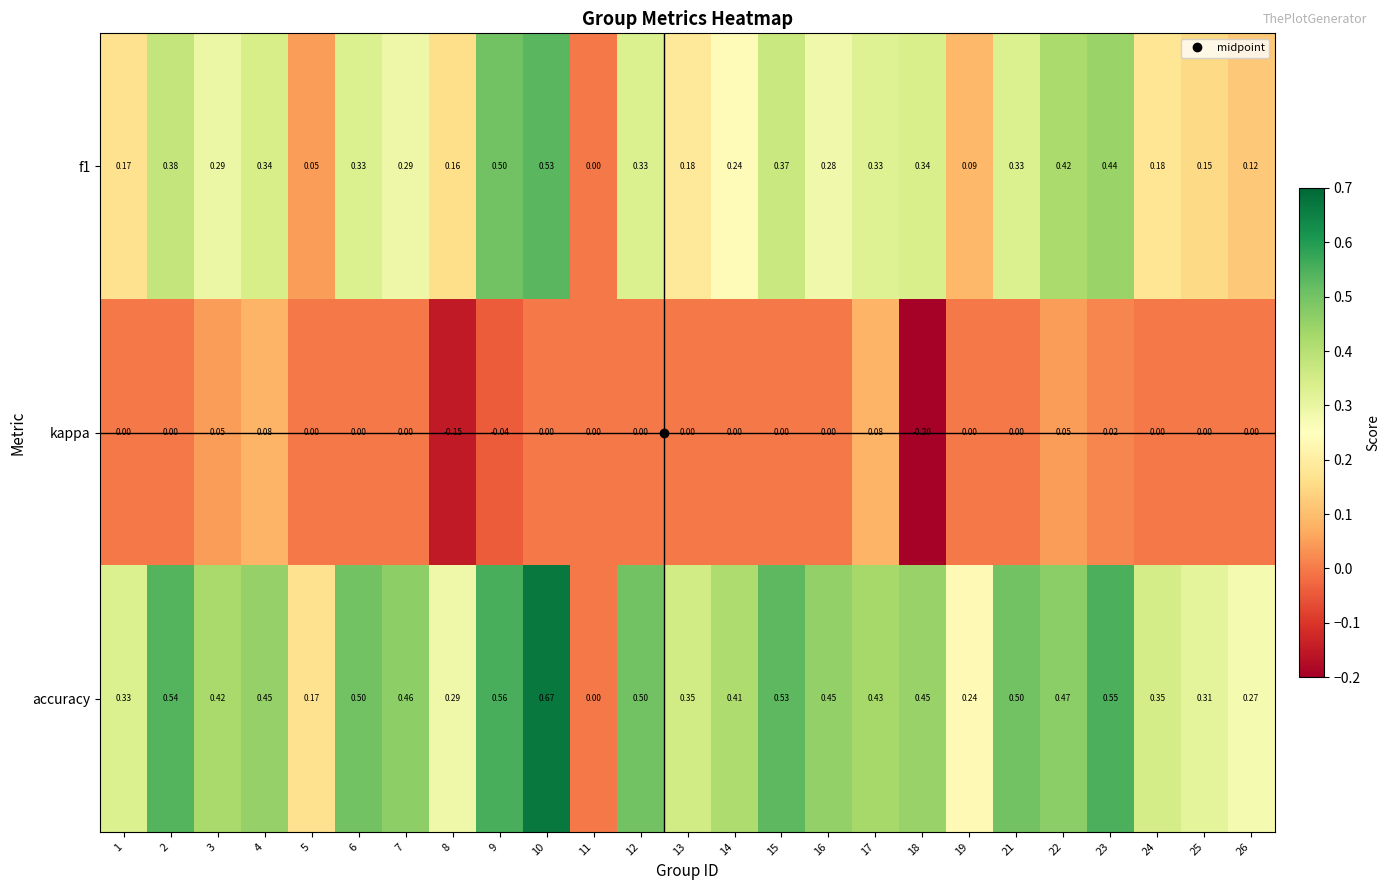

Which series has the largest range (max minus min)?

accuracy